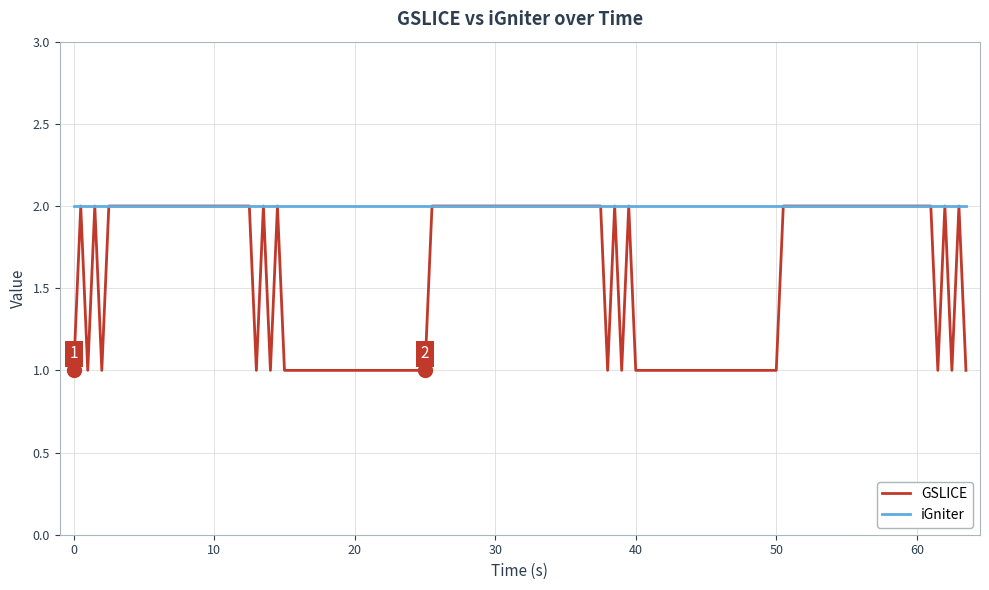

Which series has the widest spread of values?

GSLICE